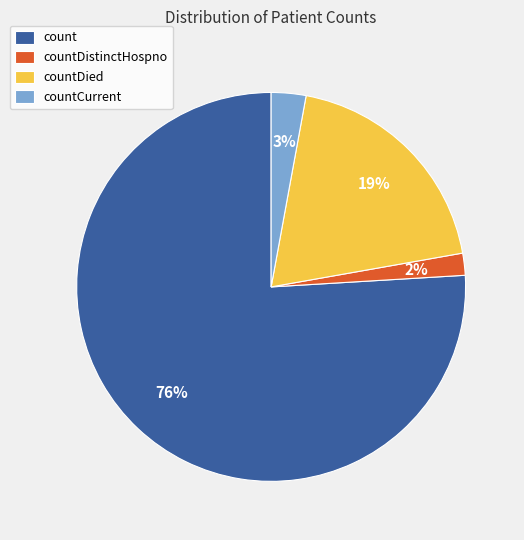

Is it true that countDied is 19% of the pie?

True